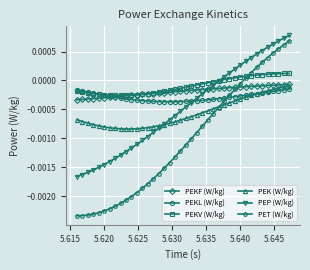

How many lines are shown in the chart?

6